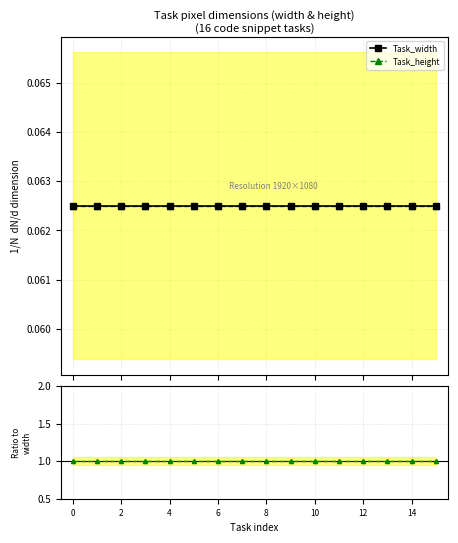

True or false: Task_width has more than 1 points higher than both neighbors.

False